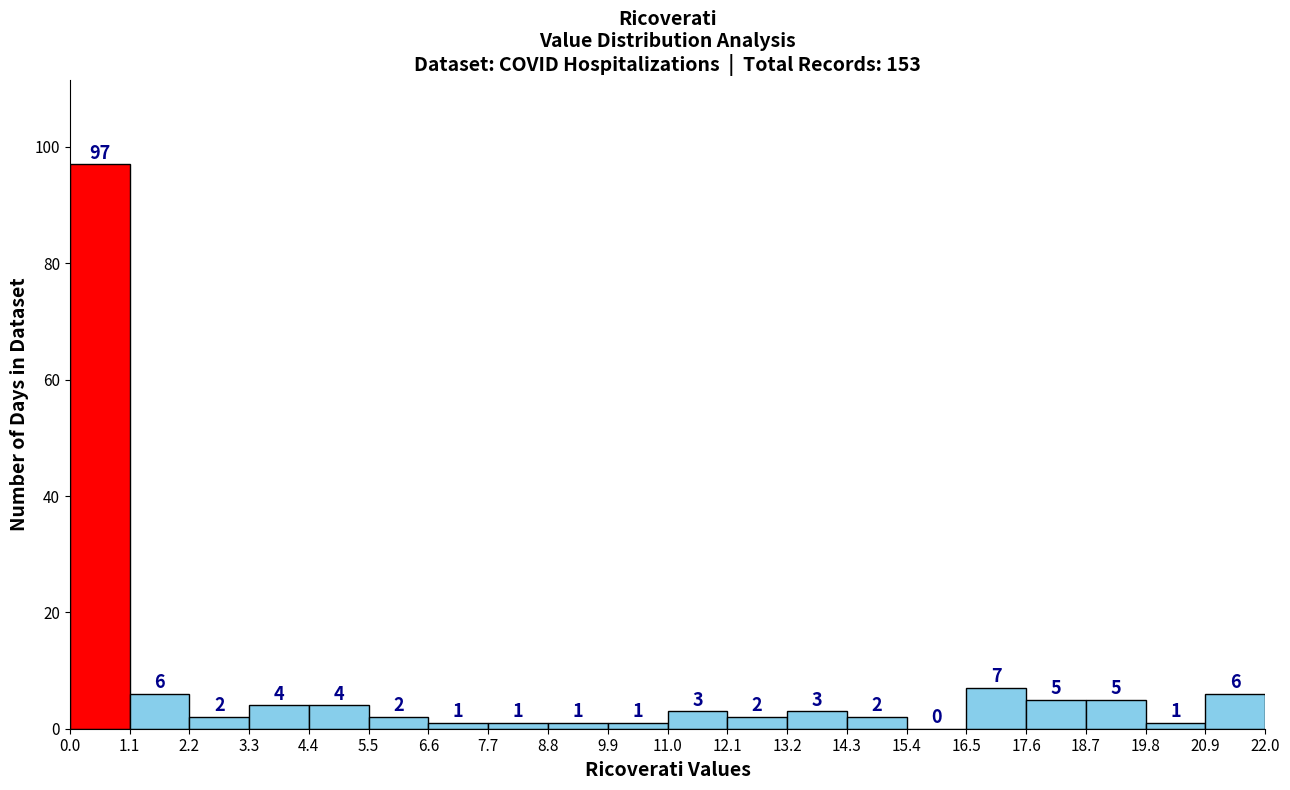

Reading left to right, list every bar in this chart as the range it spans on the x-axis followed by its height.

0.0 to 1.1: 97
1.1 to 2.2: 6
2.2 to 3.3: 2
3.3 to 4.4: 4
4.4 to 5.5: 4
5.5 to 6.6: 2
6.6 to 7.7: 1
7.7 to 8.8: 1
8.8 to 9.9: 1
9.9 to 11.0: 1
11.0 to 12.1: 3
12.1 to 13.2: 2
13.2 to 14.3: 3
14.3 to 15.4: 2
15.4 to 16.5: 0
16.5 to 17.6: 7
17.6 to 18.7: 5
18.7 to 19.8: 5
19.8 to 20.9: 1
20.9 to 22.0: 6